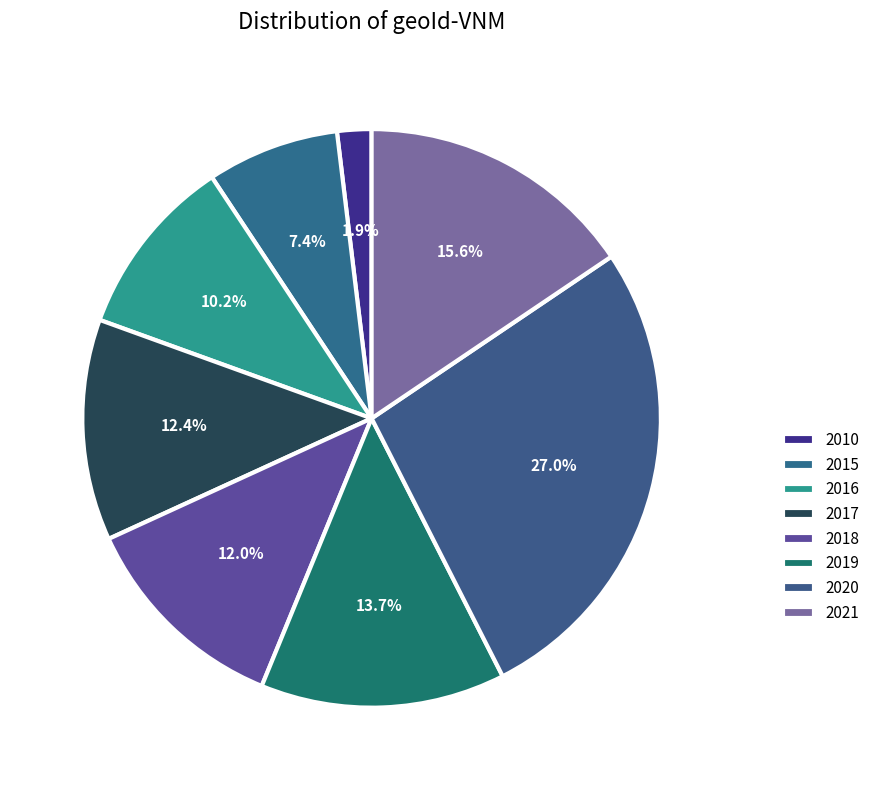

How many slices are in this pie chart?

8